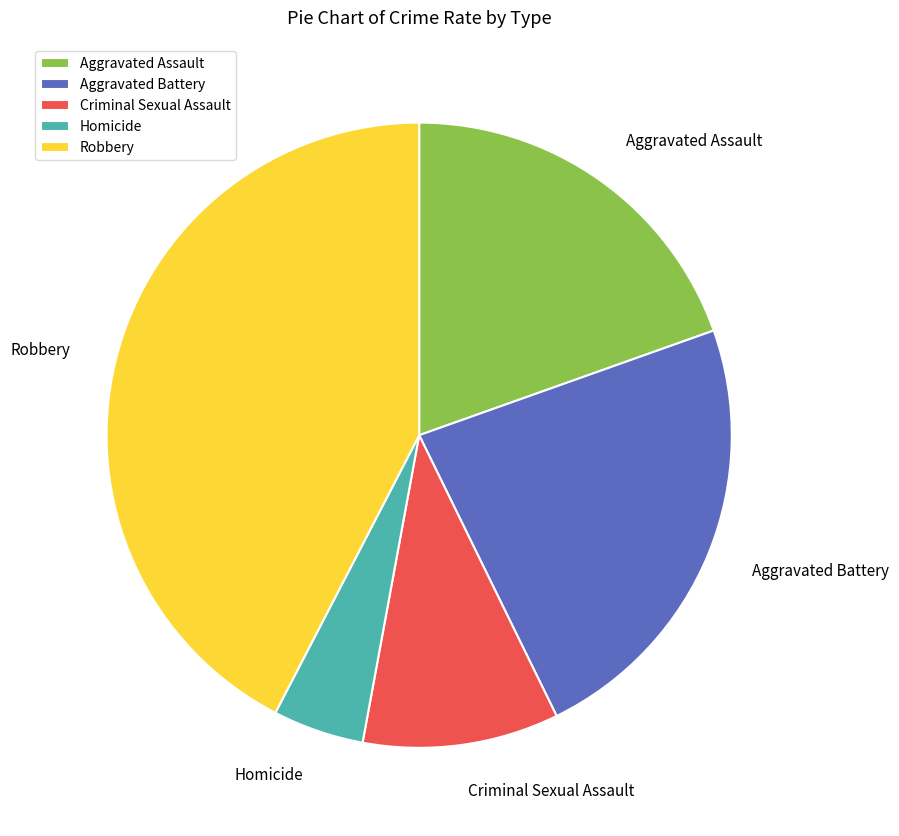

How many slices are in this pie chart?

5